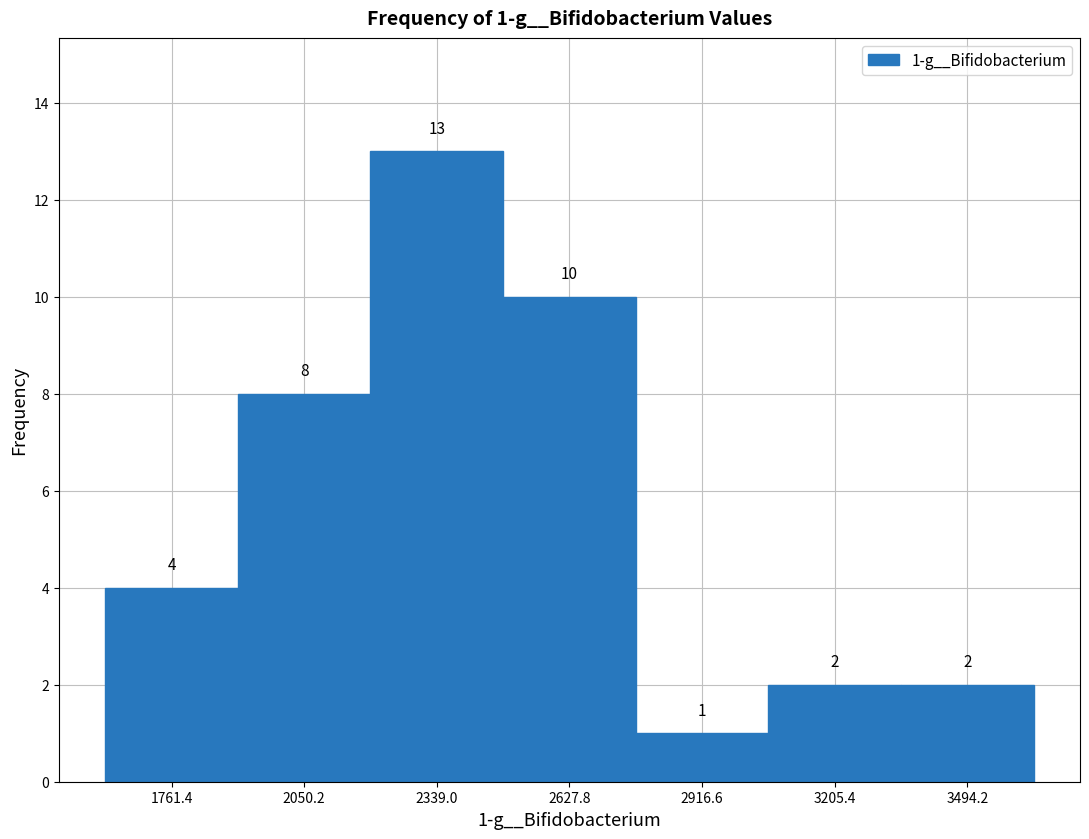

Which range on the x-axis has the tallest bar?

2200 to 2500